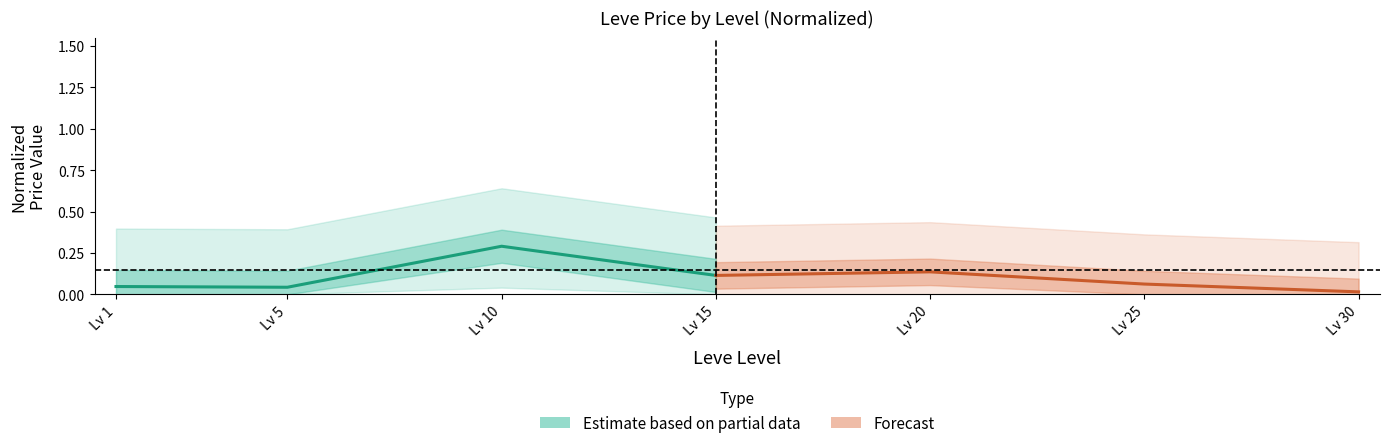

Which series has the largest range (max minus min)?

Estimate based on partial data